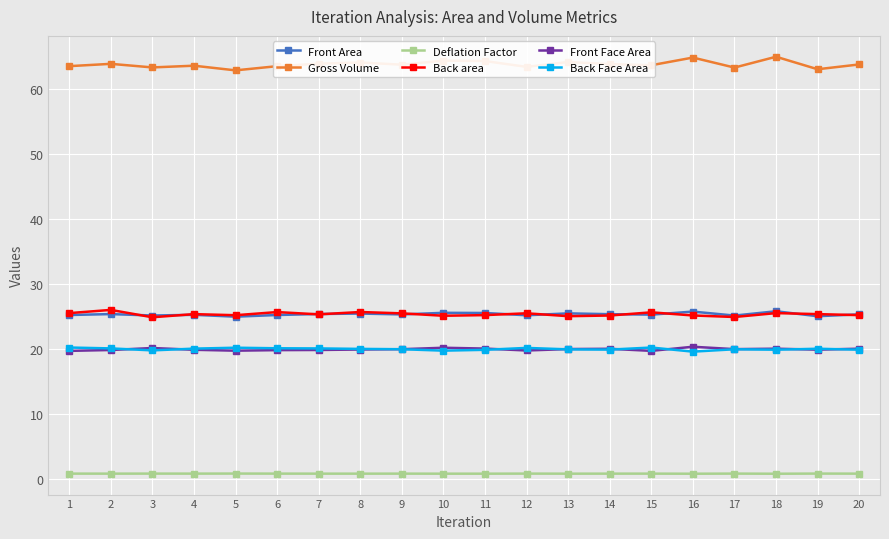

The Back area series shows 25.7 at 8. True or false?

True